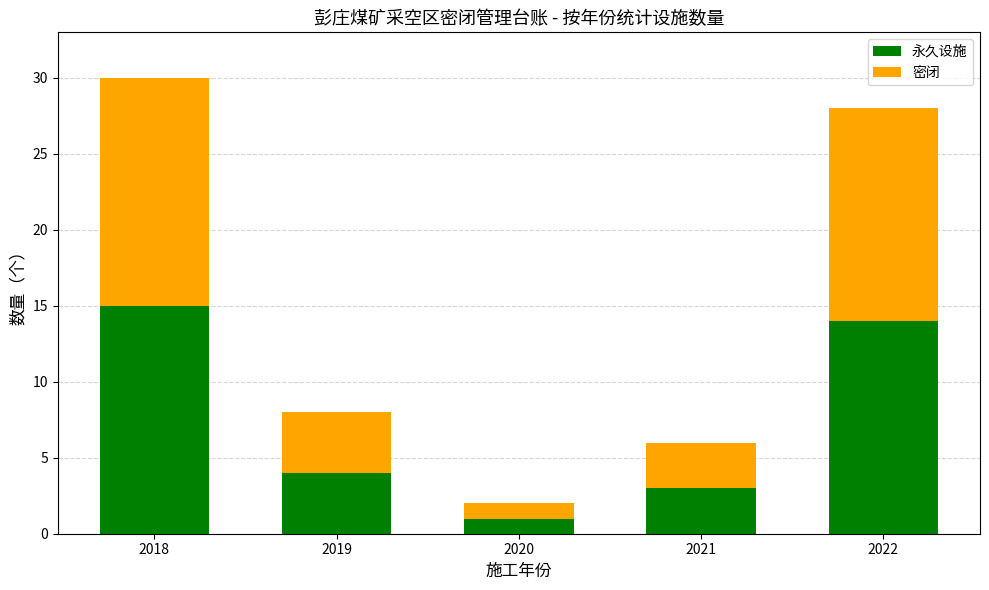

The value of 永久设施 at 2020 is 1. True or false?

True